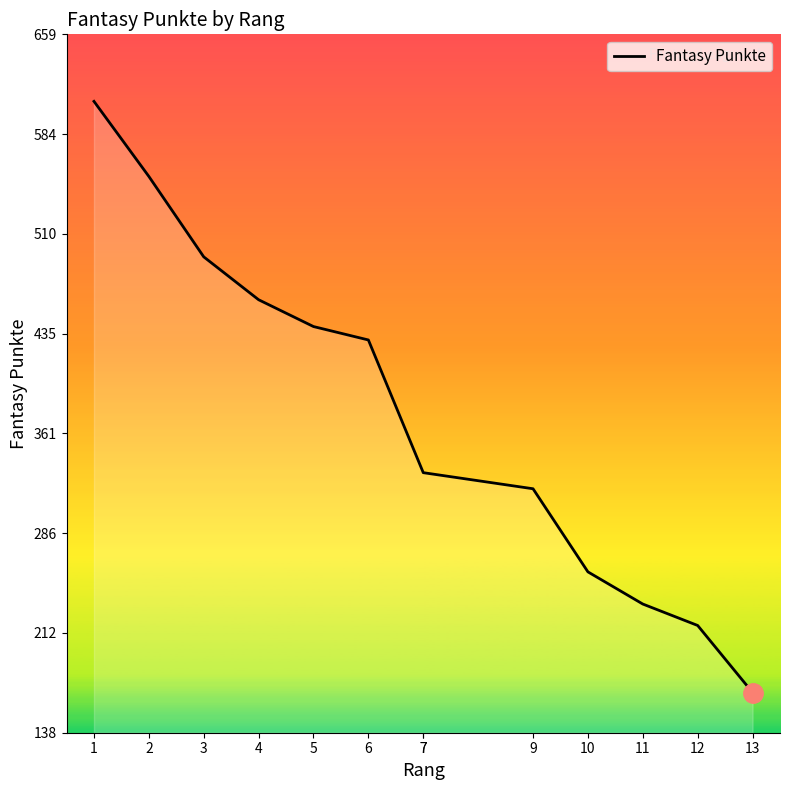

What is the minimum value shown in the chart?

168